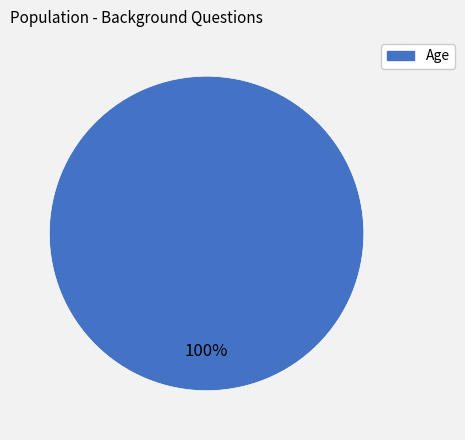

Is there a majority slice in this chart?

Yes